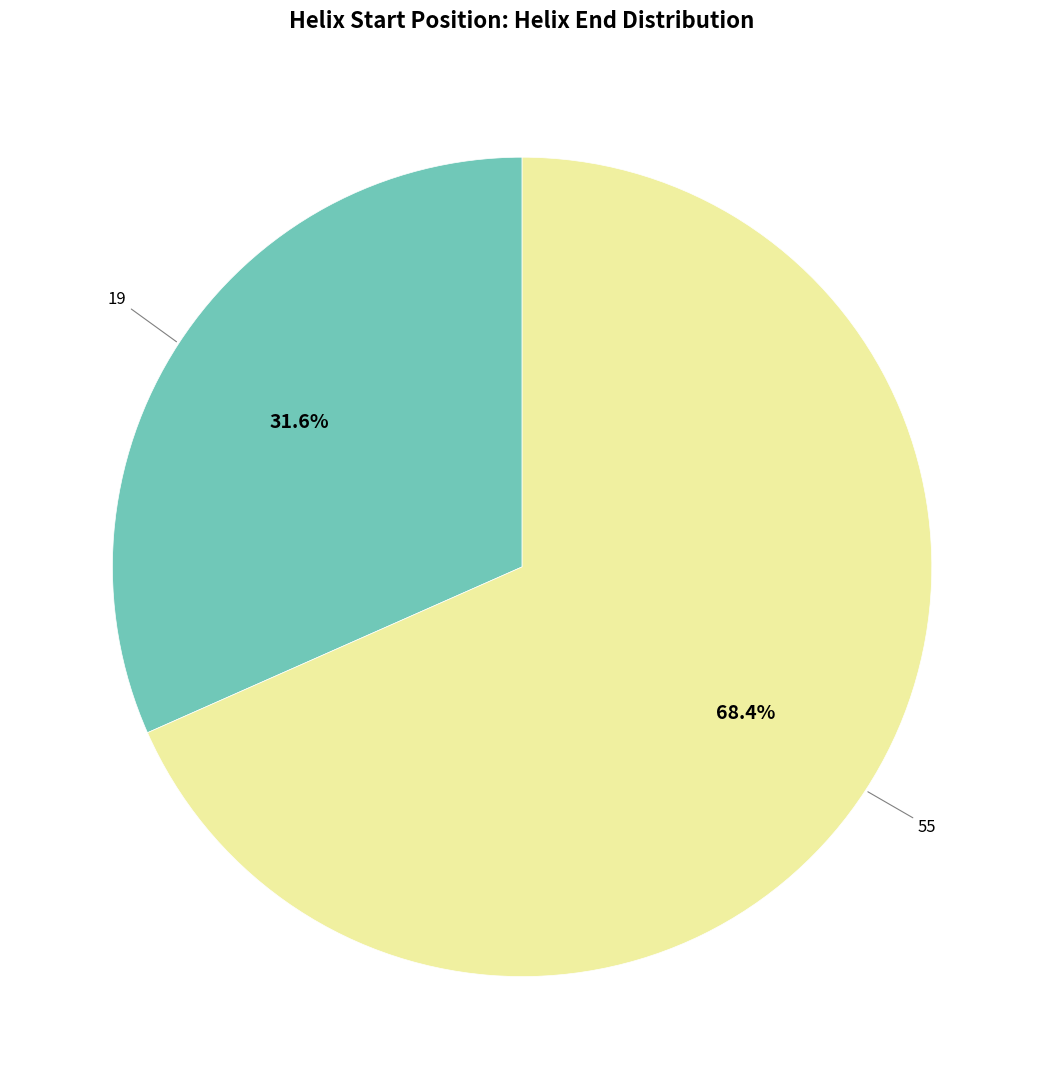

How many segments does this pie chart have?

2